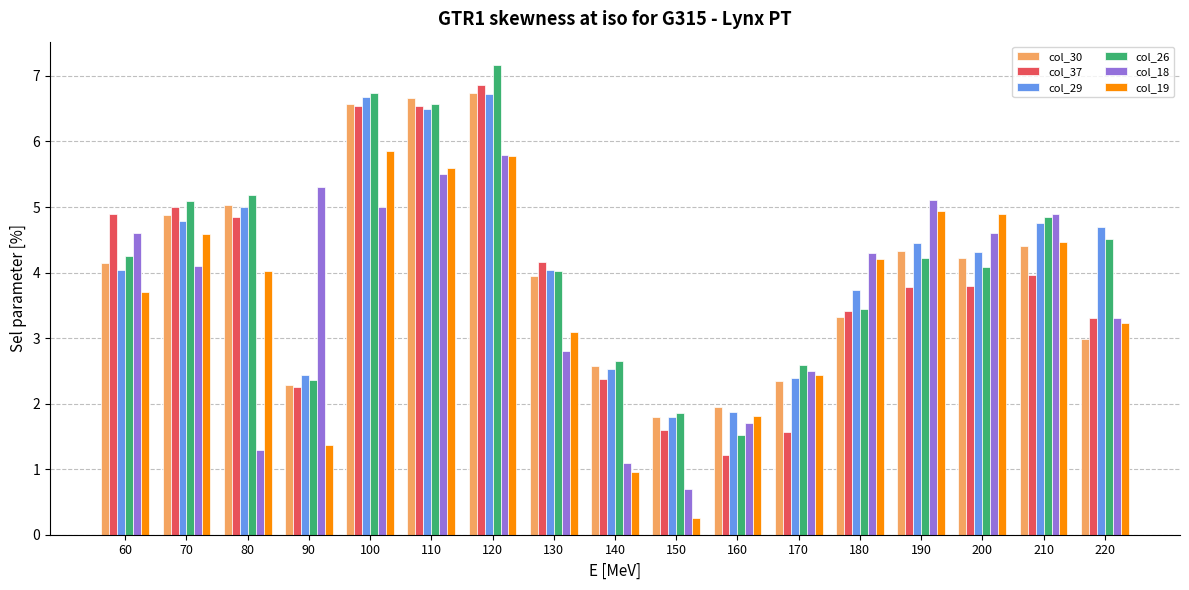

What is the difference between the highest and lowest values at 100?

1.7